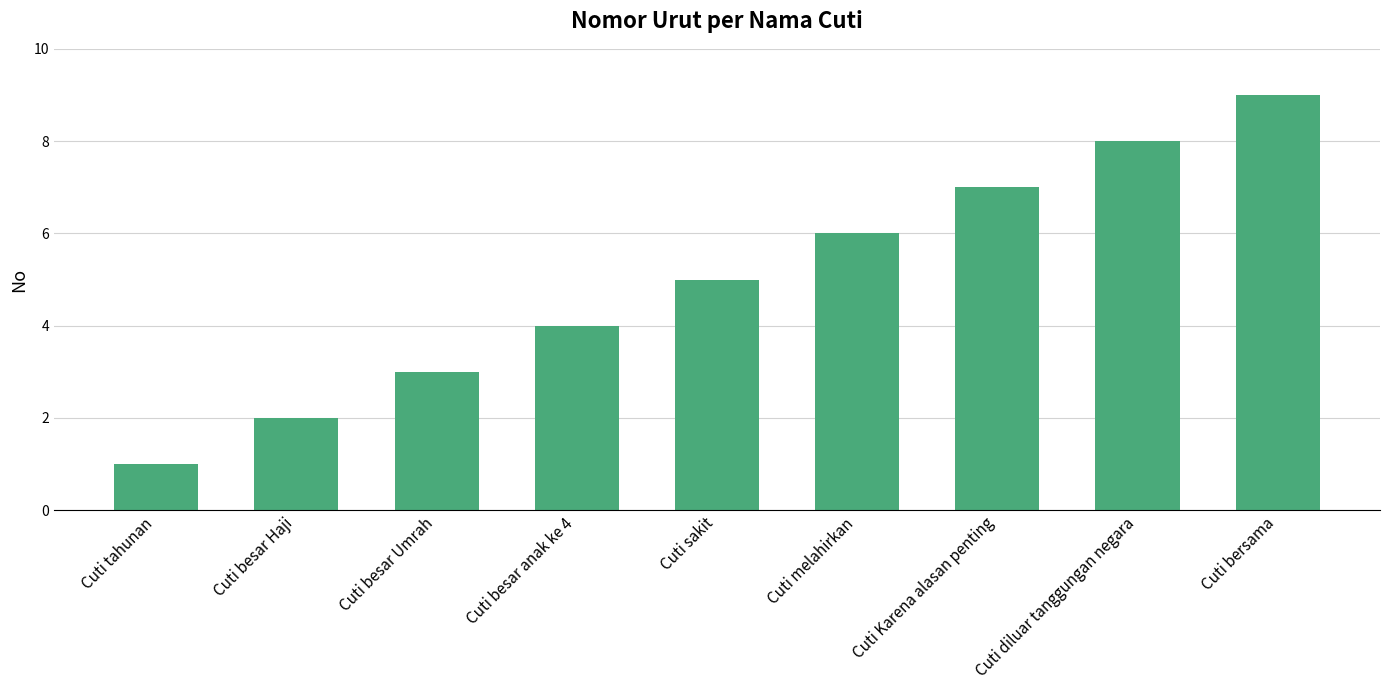

Where is the data nearest to the value 5?

Cuti sakit